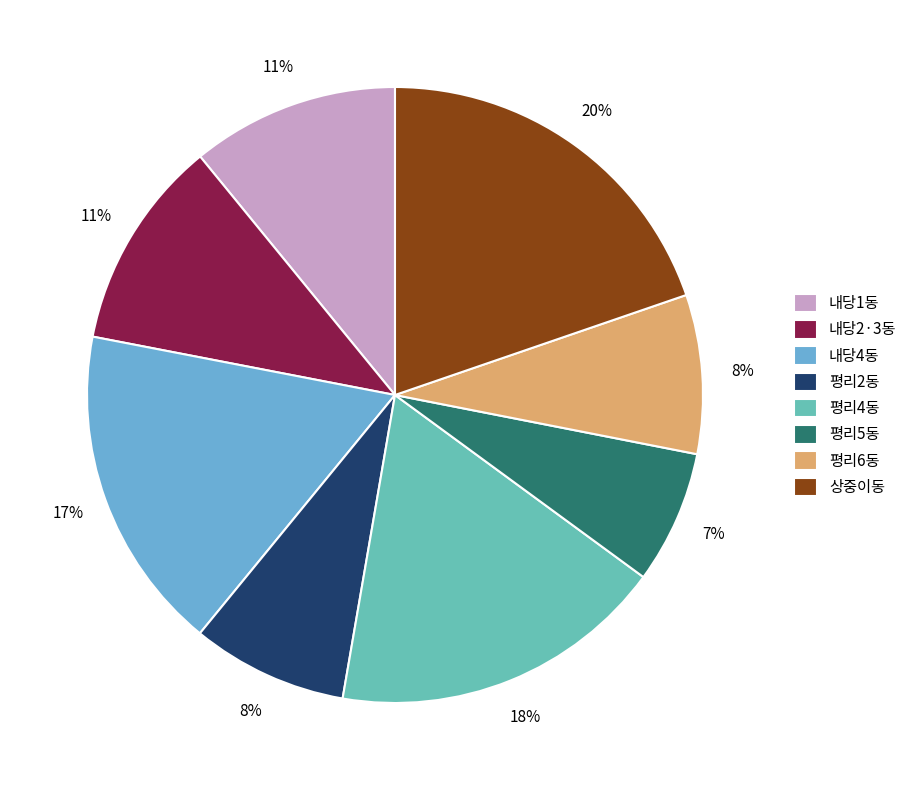

Is there a majority slice in this chart?

No